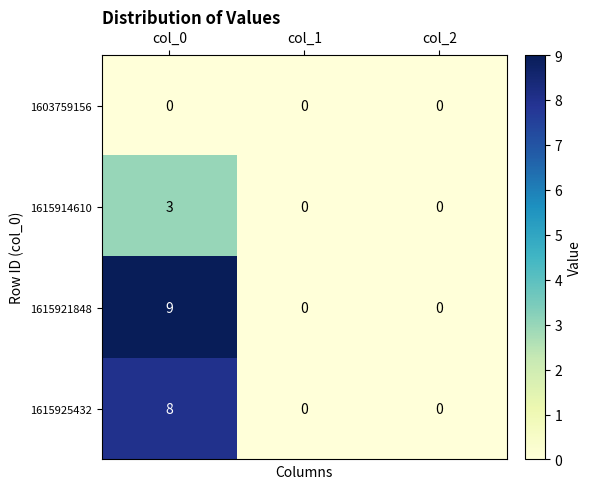

List the series in order of their peak value, lowest first.

1603759156, 1615914610, 1615925432, 1615921848